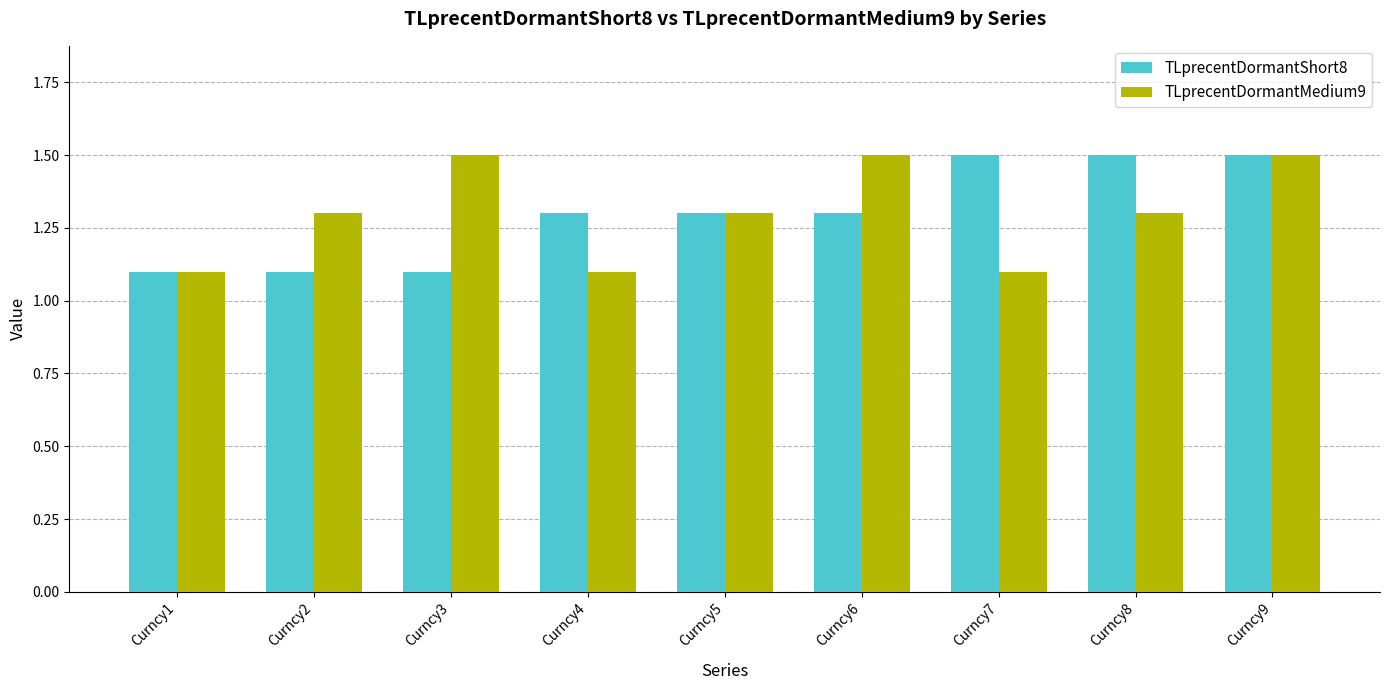

How many bars are there in total?

18